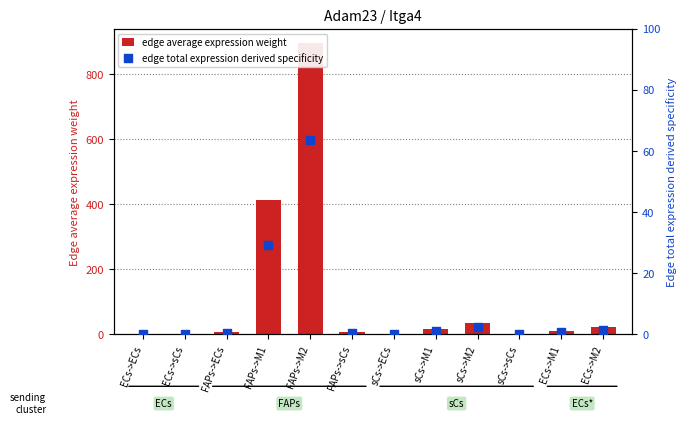

Is the value of edge average expression weight at ECs->sCs greater than the value of edge total expression derived specificity at FAPs->M1?

No